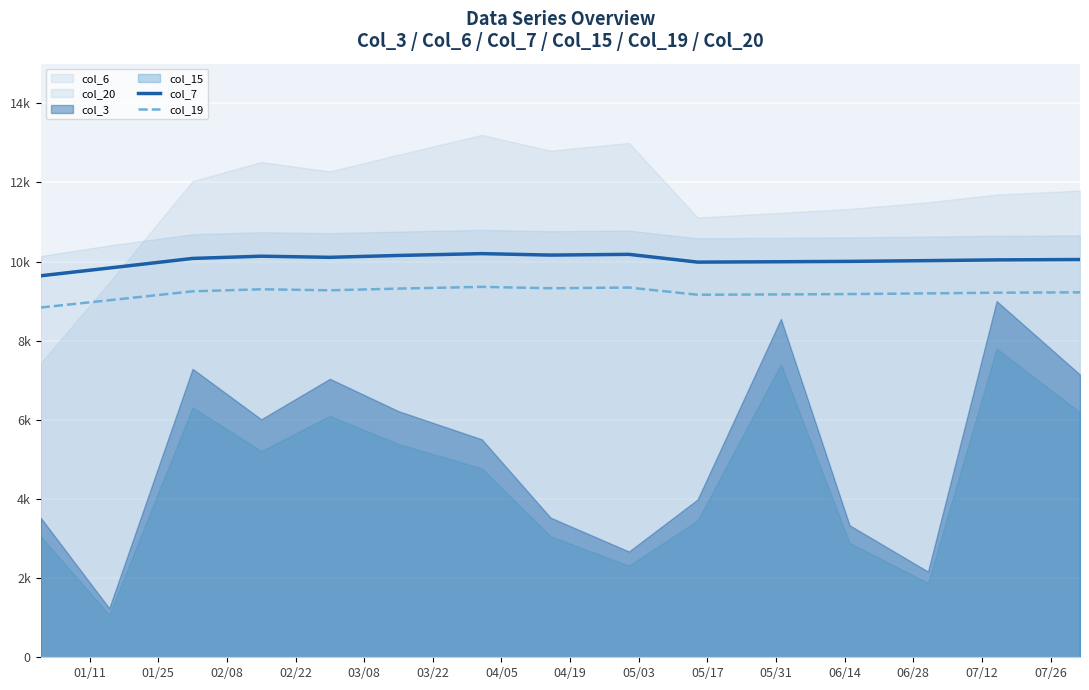

What is the difference between the highest and lowest values at 05/03?

838.8